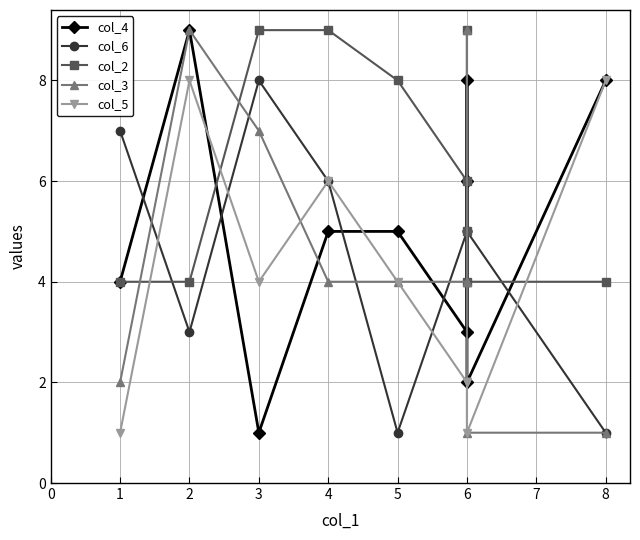

Does the chart have visible grid lines?

Yes